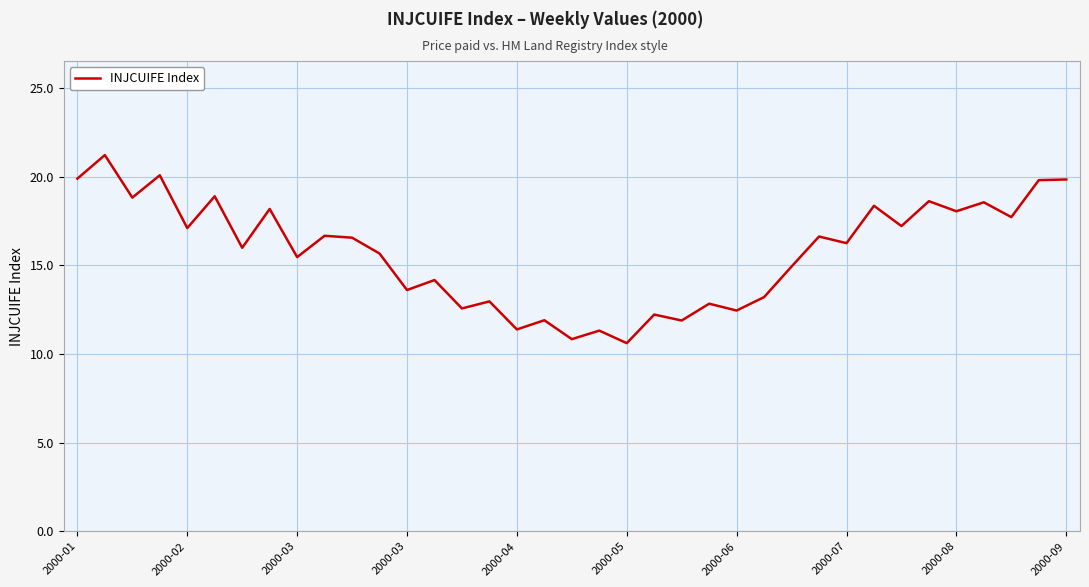

What is the smallest value displayed?

10.6